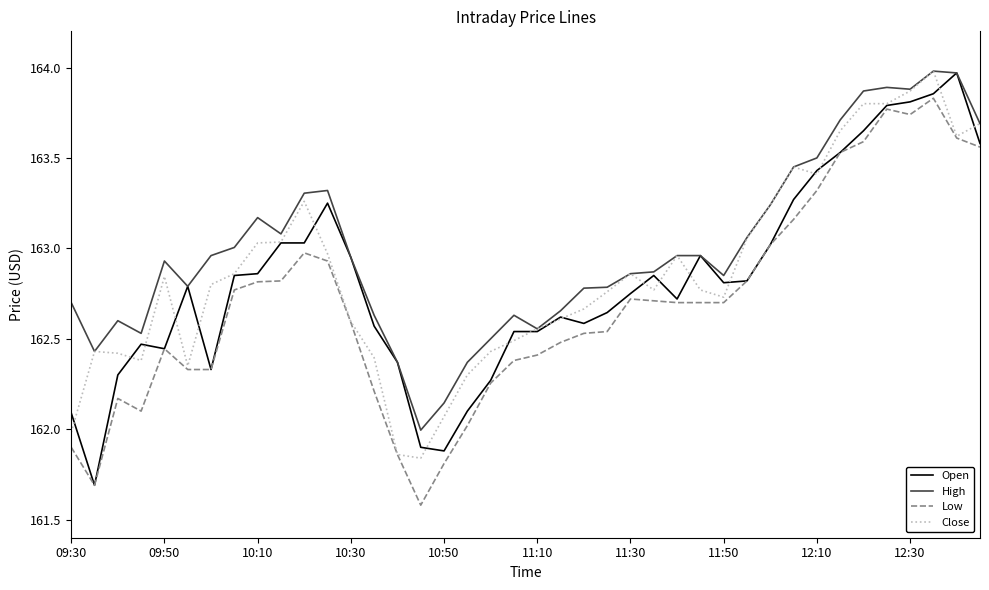

What is the lowest value of the Open series?

161.7